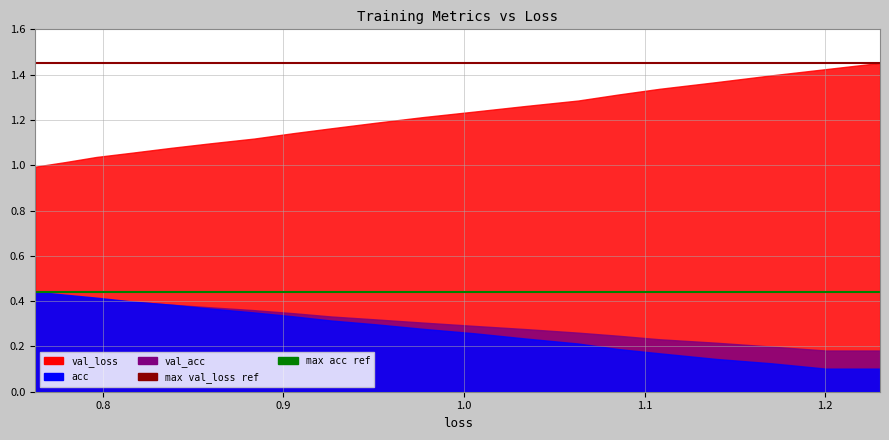

What is the lowest value of the max val_loss ref series?

1.4